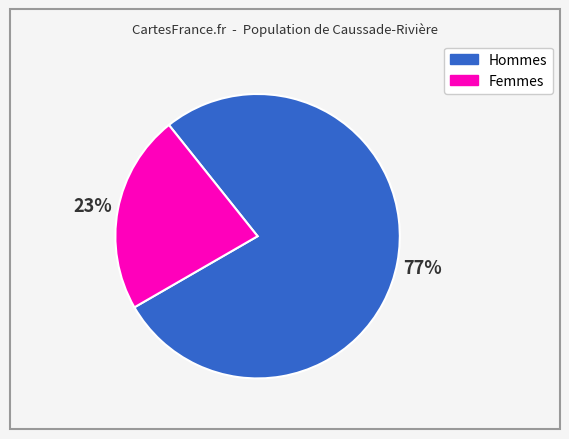

Is there a majority slice in this chart?

Yes